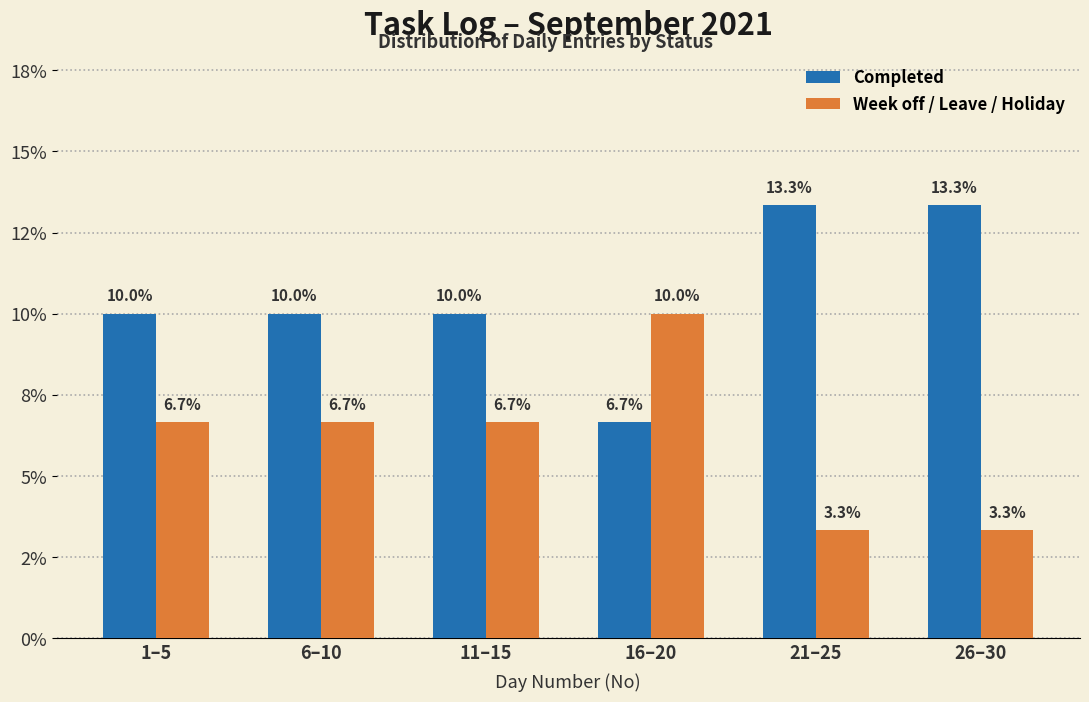

What are all the series names shown in the legend?

Completed, Week off / Leave / Holiday